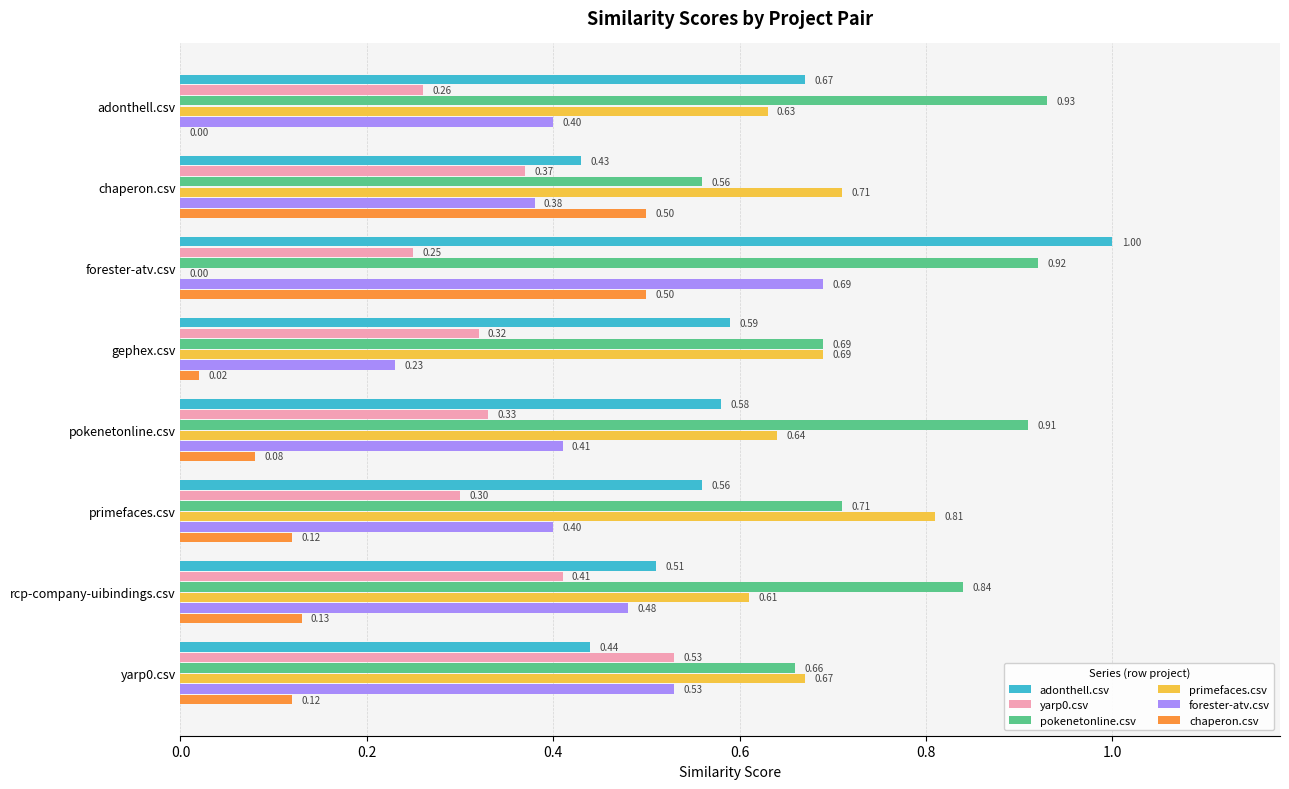

Which series has the largest total across all categories?

pokenetonline.csv